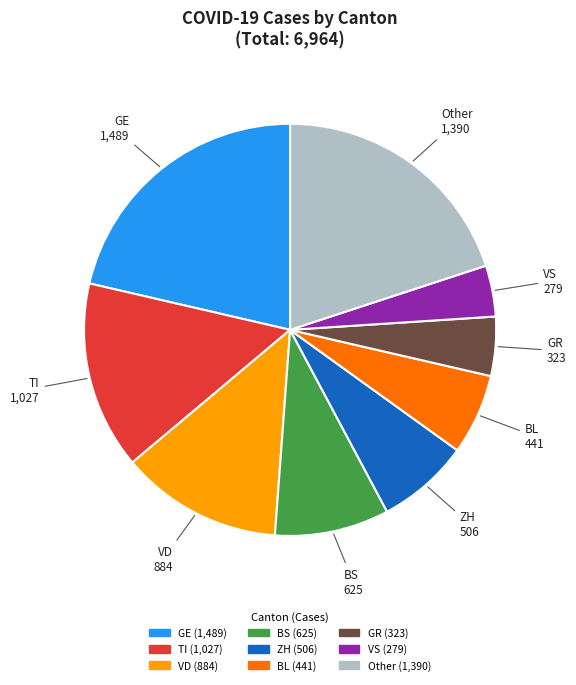

Does any single category account for the majority?

No